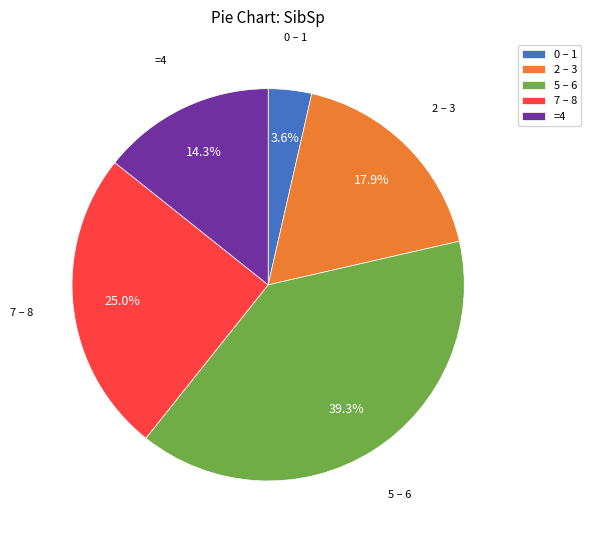

What is the ratio of the value at =4 to the value at 0 – 1?

4.0